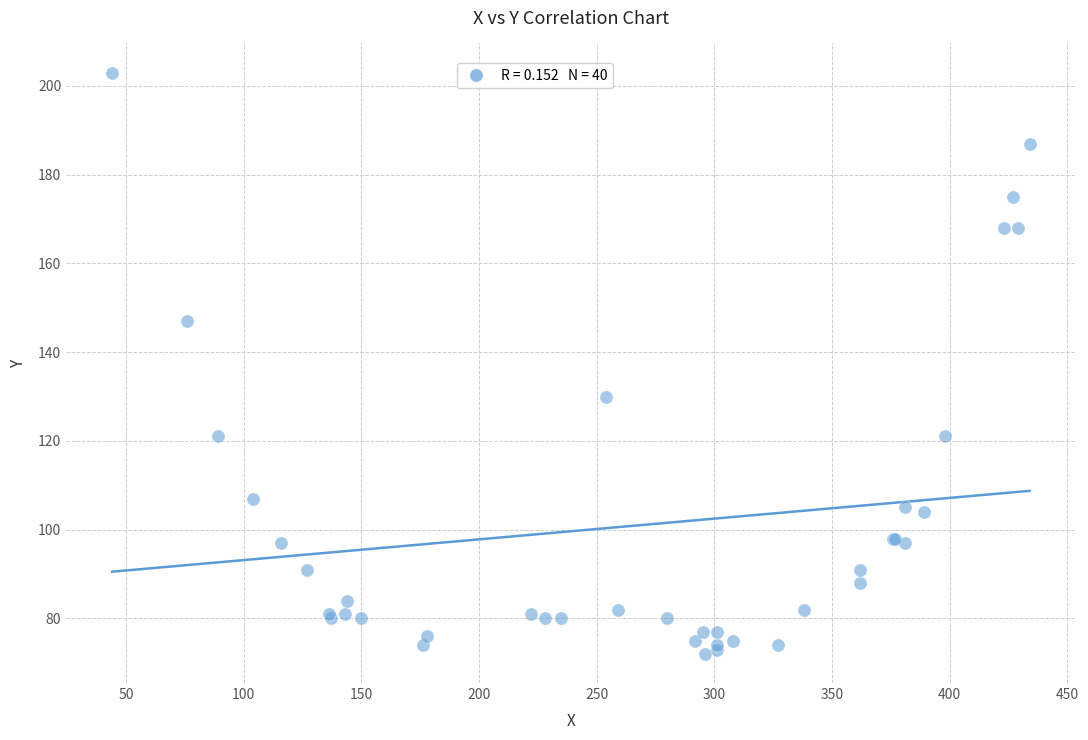

What Y value in the scatter plot is closest to 137?

130